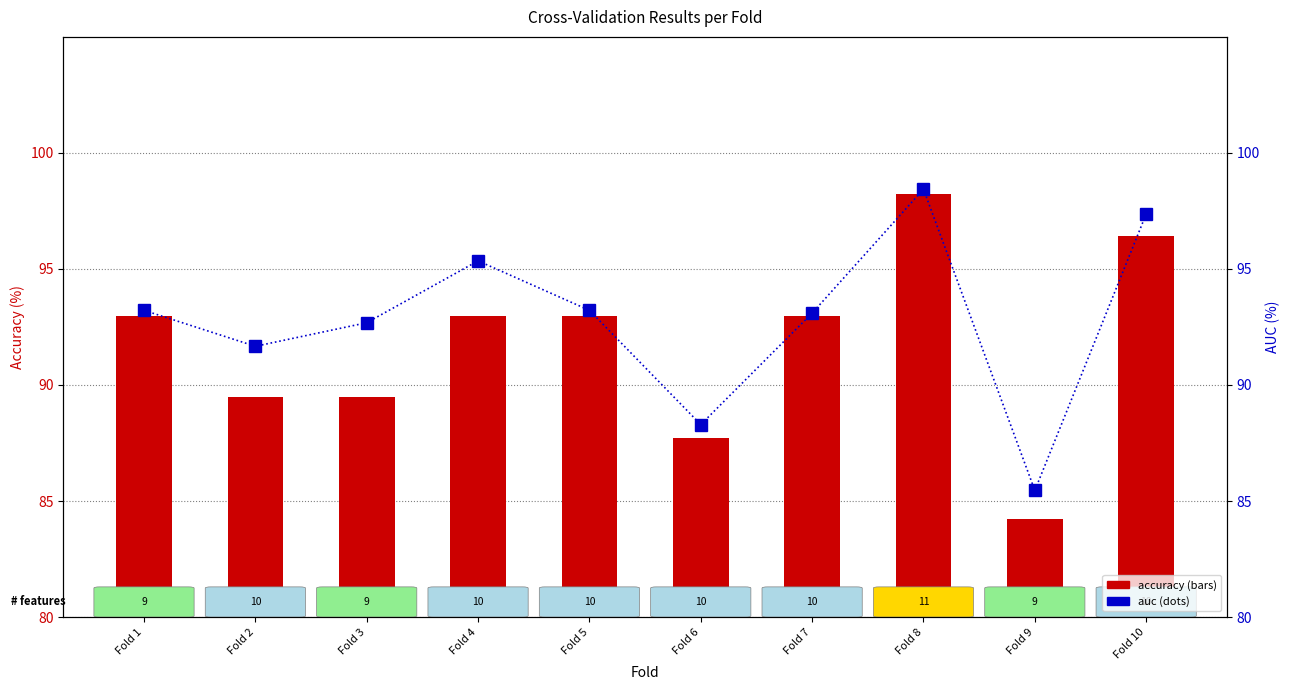

Rank the series by their average value, from highest to lowest.

auc, accuracy